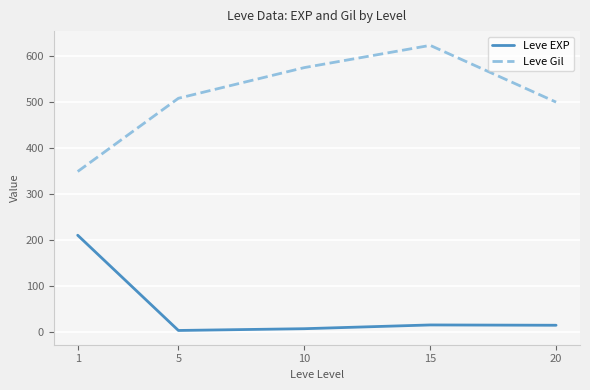

At 10, list the series in order from largest to smallest.

Leve Gil, Leve EXP